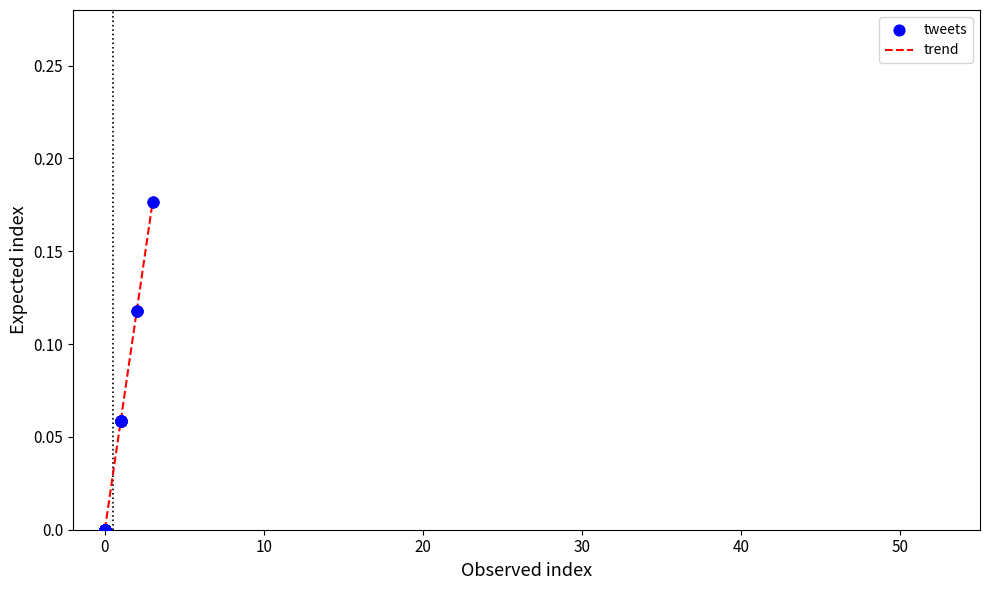

True or false: there are more than 0 points higher than both neighbors.

False